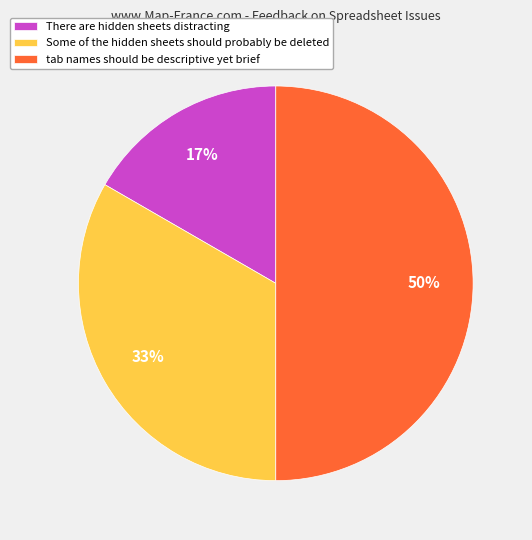

Which category has the smallest portion of the pie?

There are hidden sheets distracting